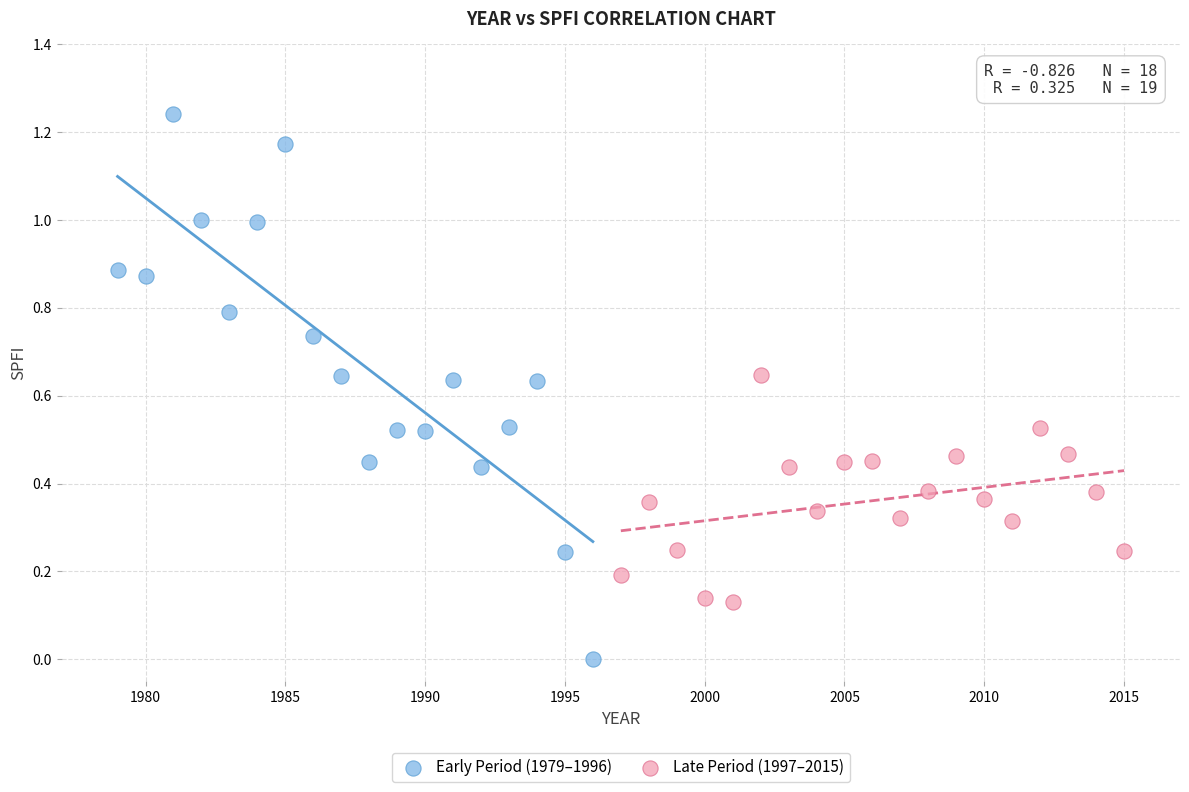

Which series reaches the minimum Y coordinate?

Early Period (1979–1996)